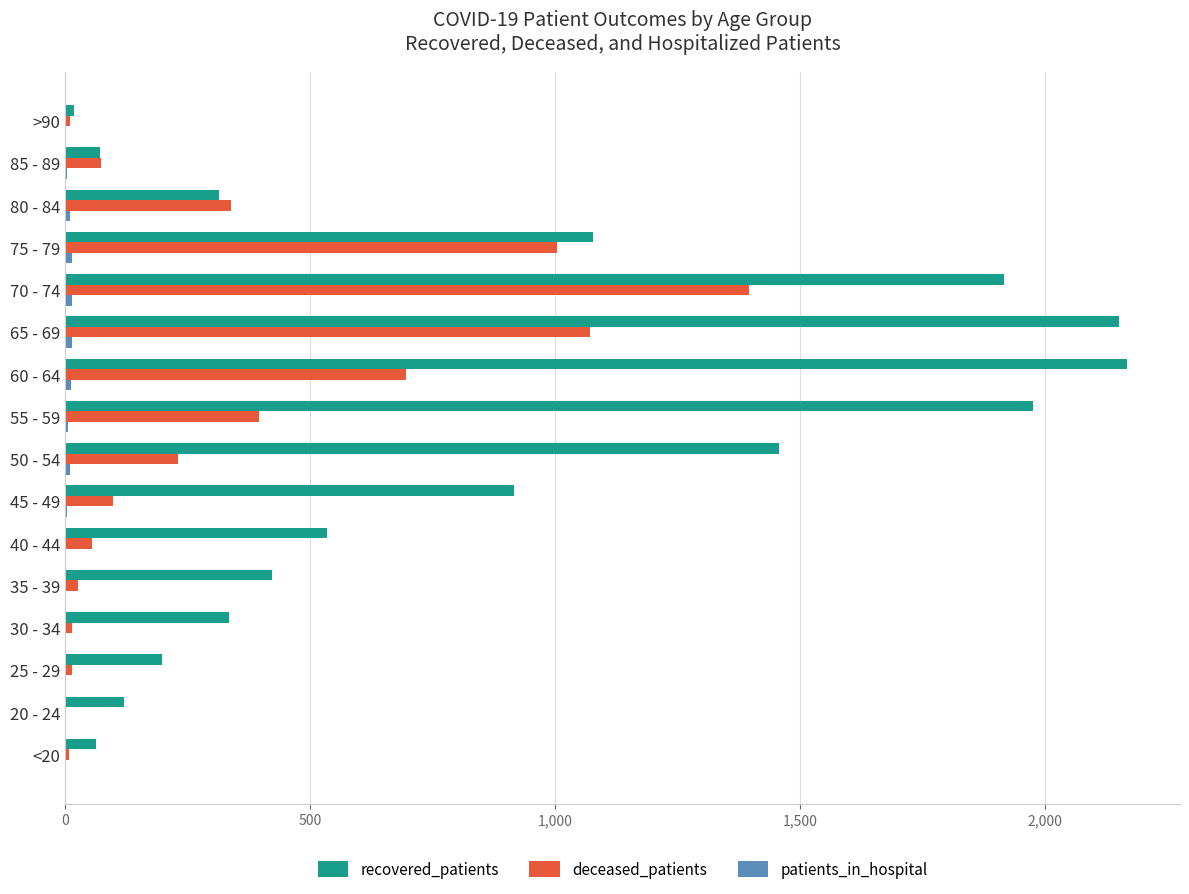

Between 40 - 44 and 70 - 74, which series saw the biggest shift?

recovered_patients